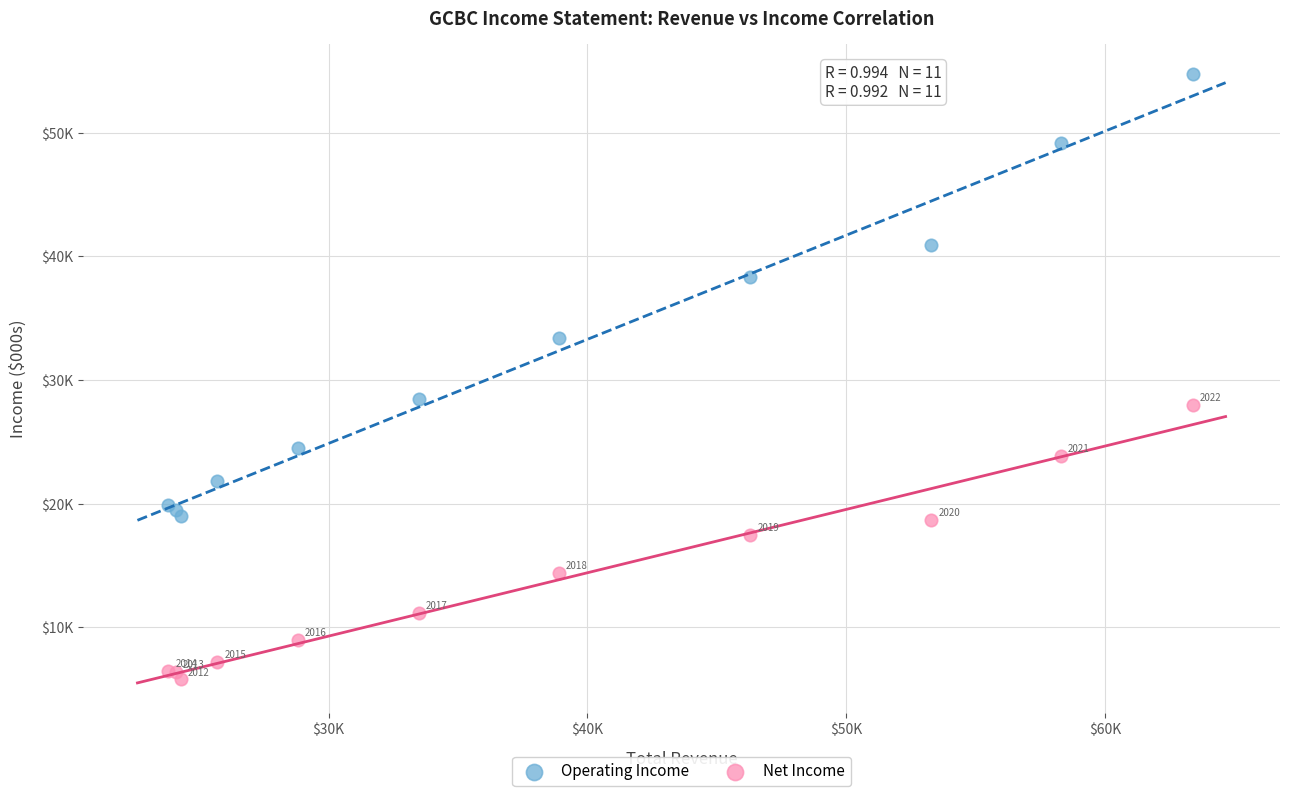

What are all the series names shown in the legend?

Operating Income, Net Income